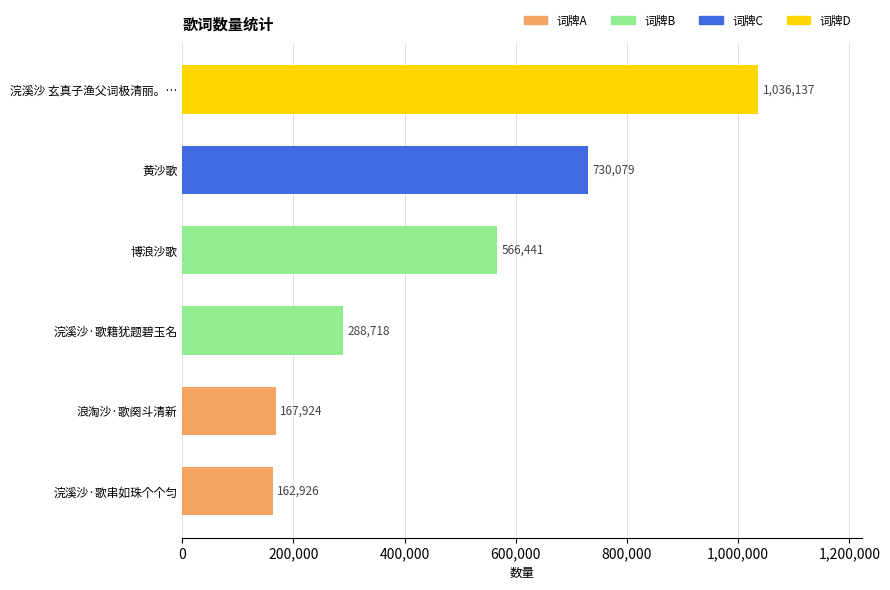

Reading bottom to top, transcribe all the data shown in this chart.

162926	167924	288718	566441	730079	1036137